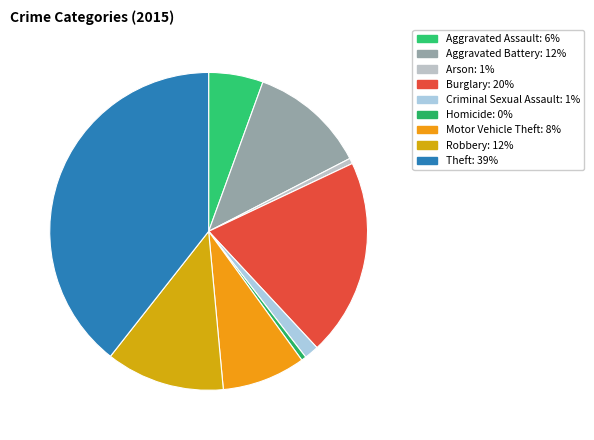

Which slice is the largest?

Theft